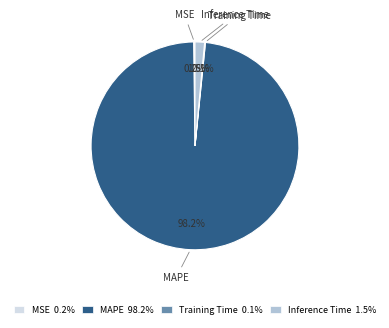

Do Inference Time and MAPE together represent more than half of the pie?

Yes